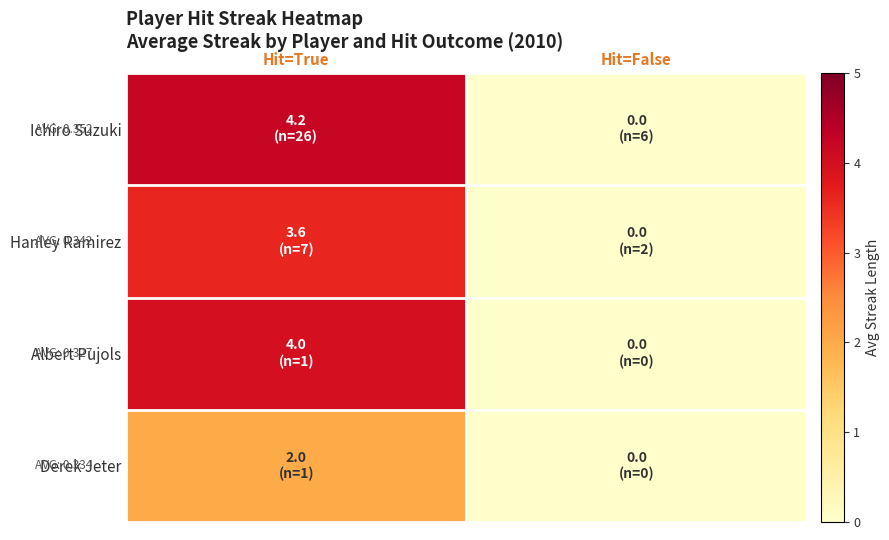

What is the greatest value displayed?

4.2